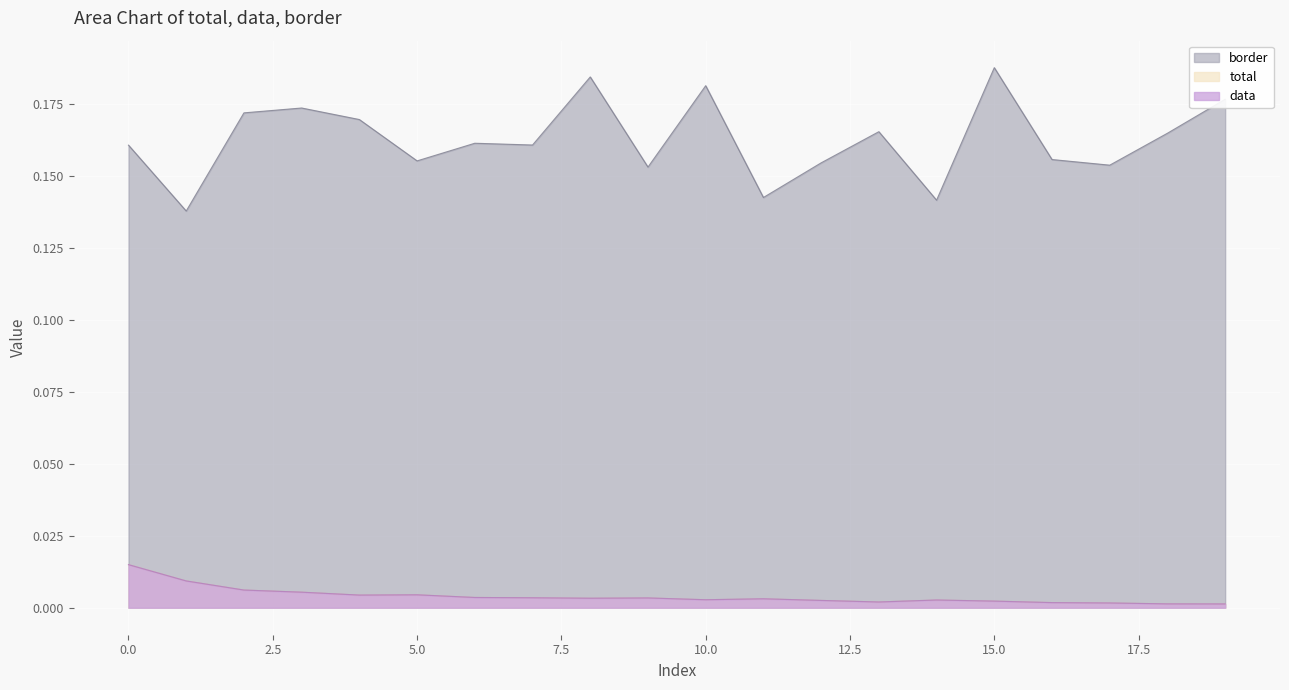

Reading left to right, what are all the values shown in this chart?

total: 0=0.0	1=0.0	2=0.0	3=0.0	4=0.0	5=0.0	6=0.0	7=0.0	8=0.0	9=0.0	10=0.0	11=0.0	12=0.0	13=0.0	14=0.0	15=0.0	16=0.0	17=0.0	18=0.0	19=0.0
data: 0=0.0	1=0.0	2=0.0	3=0.0	4=0.0	5=0.0	6=0.0	7=0.0	8=0.0	9=0.0	10=0.0	11=0.0	12=0.0	13=0.0	14=0.0	15=0.0	16=0.0	17=0.0	18=0.0	19=0.0
border: 0=0.2	1=0.1	2=0.2	3=0.2	4=0.2	5=0.2	6=0.2	7=0.2	8=0.2	9=0.2	10=0.2	11=0.1	12=0.2	13=0.2	14=0.1	15=0.2	16=0.2	17=0.2	18=0.2	19=0.2